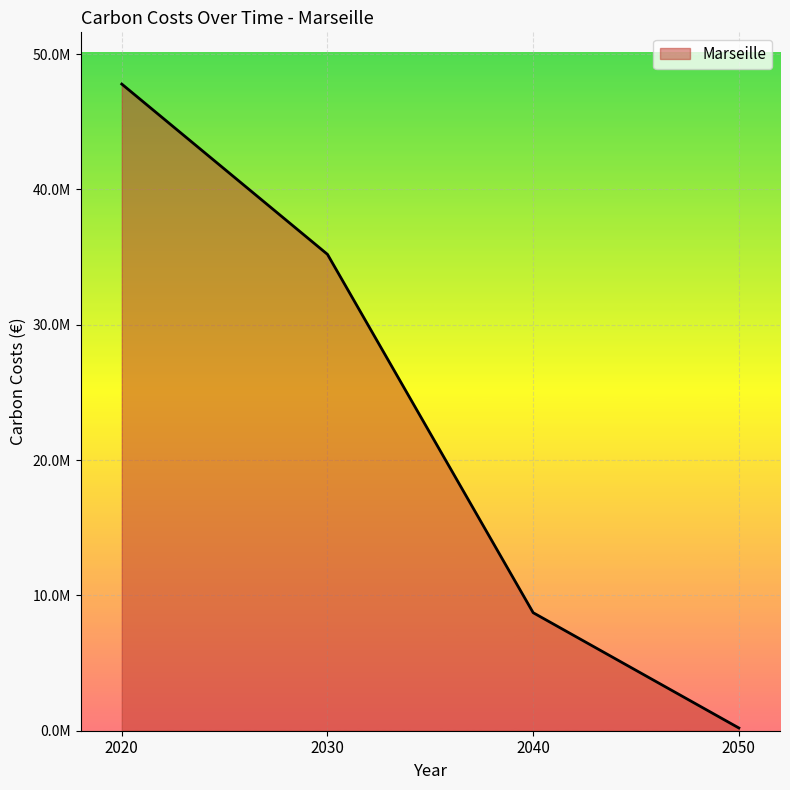

Does the chart display data point markers on the line(s)?

No